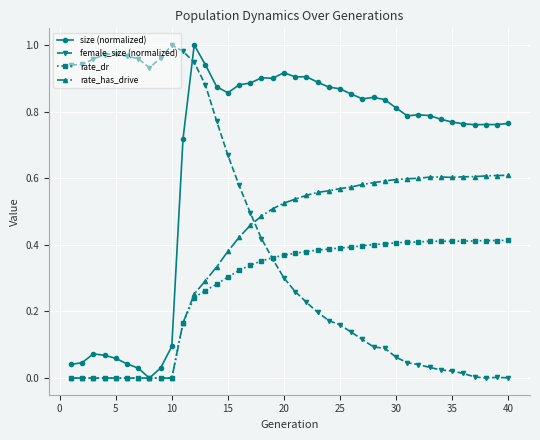

What are all the series names shown in the legend?

size (normalized), female_size (normalized), rate_dr, rate_has_drive